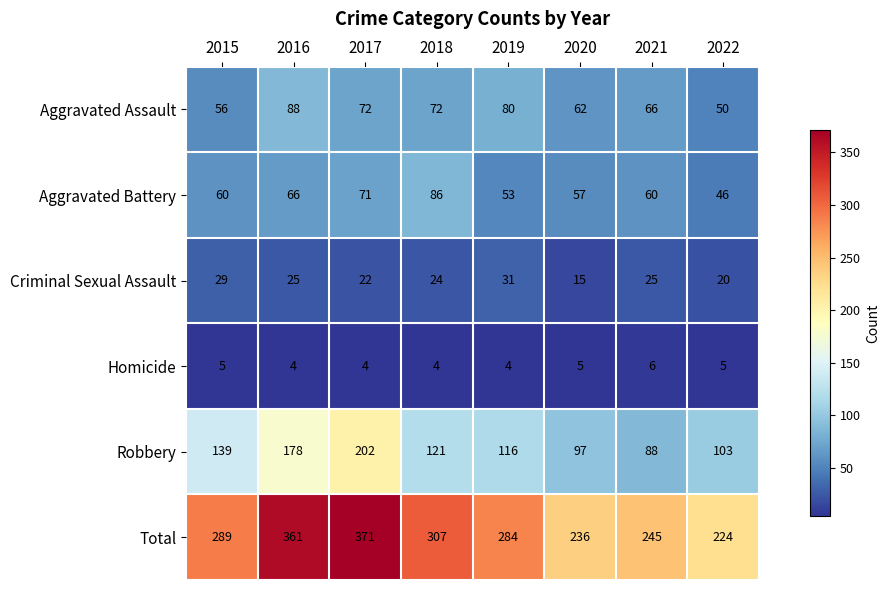

Which series changed the most between 2015 and 2022?

Total